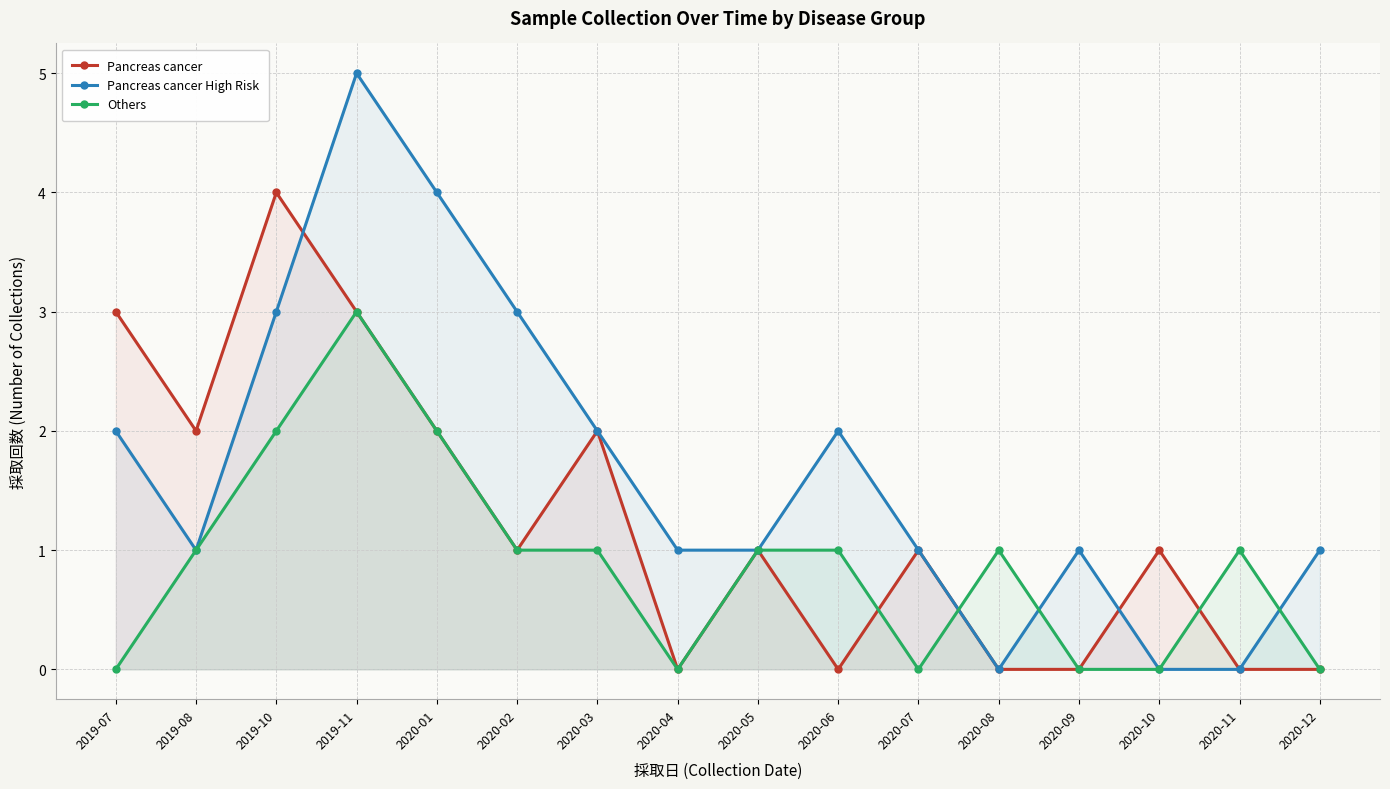

True or false: Others and Pancreas cancer intersect in this chart.

True